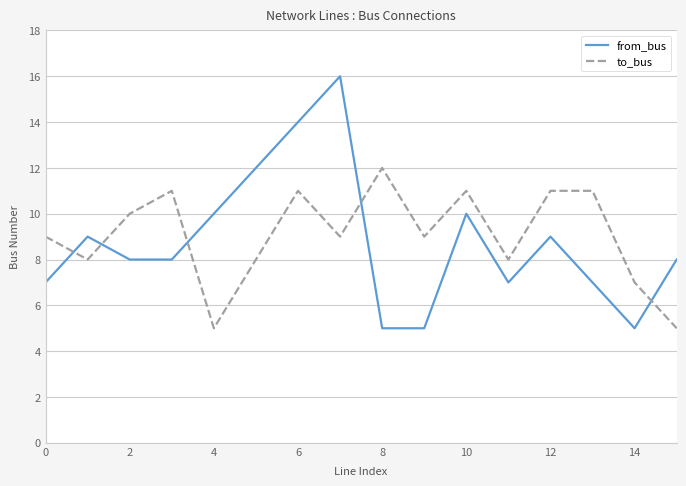

List the series in order of their peak value, highest first.

from_bus, to_bus